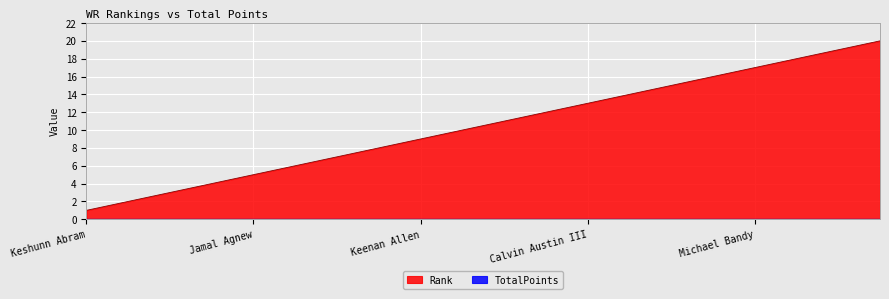

True or false: the data has more than 2 interior local peaks.

False